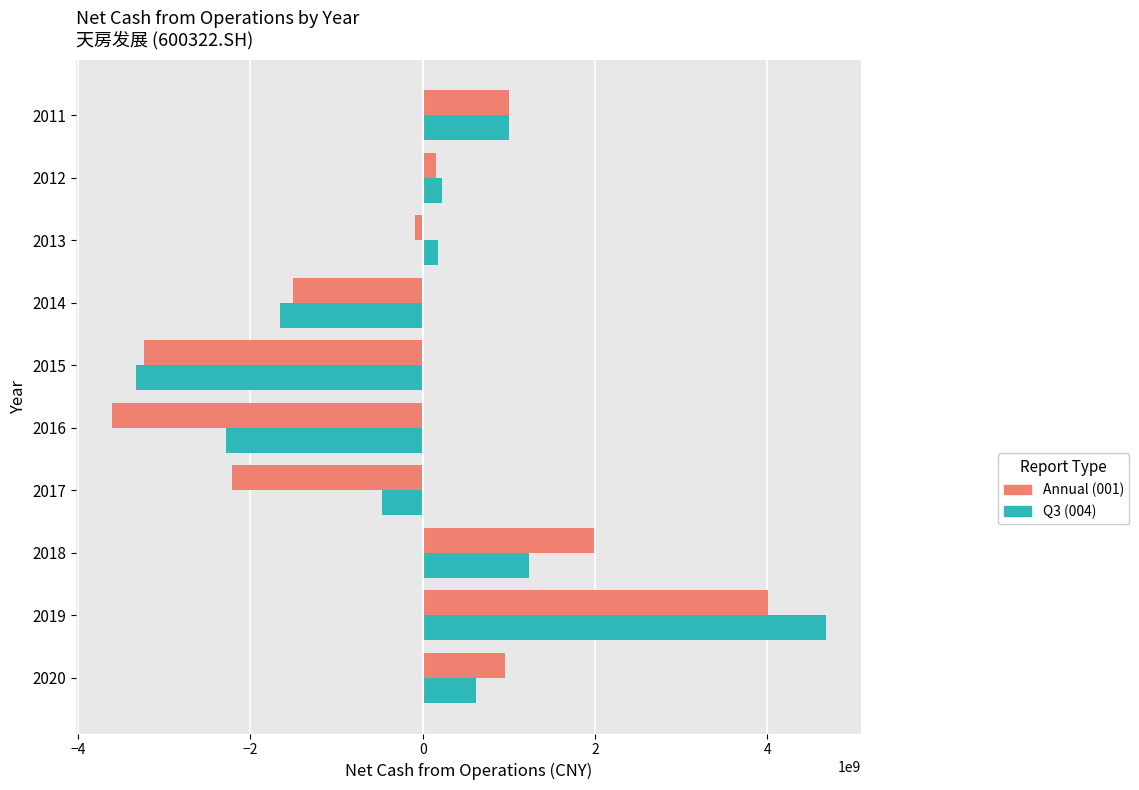

What is the spread (max minus min) of values at 2014?

155548599.0